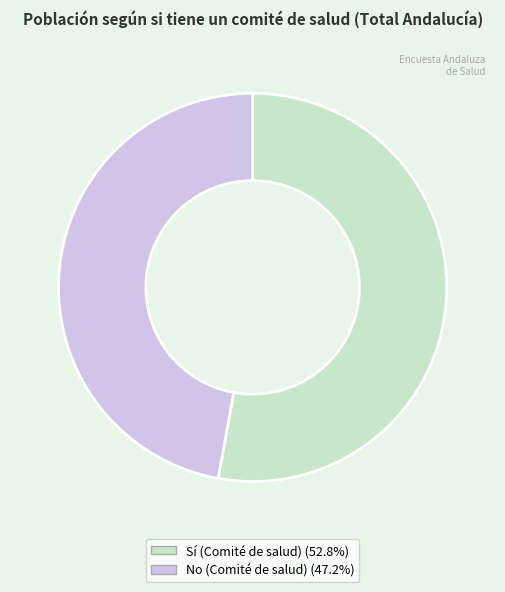

Which slice is the smallest?

No (Comité de salud)